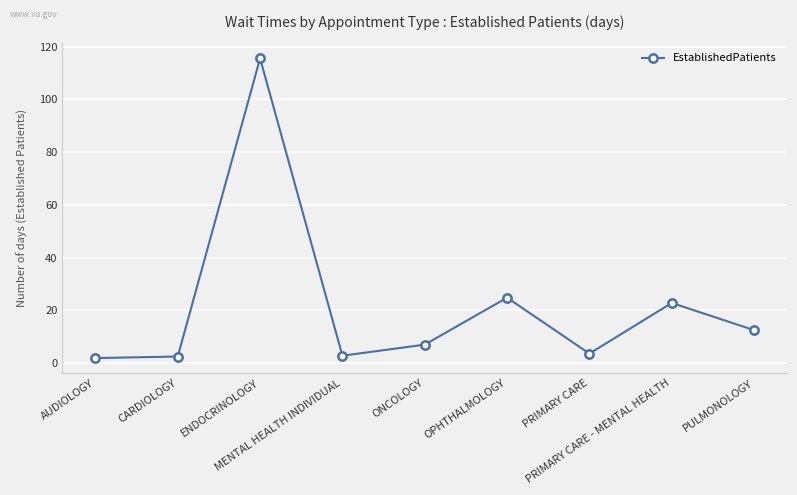

What is the minimum value shown in the chart?

1.9